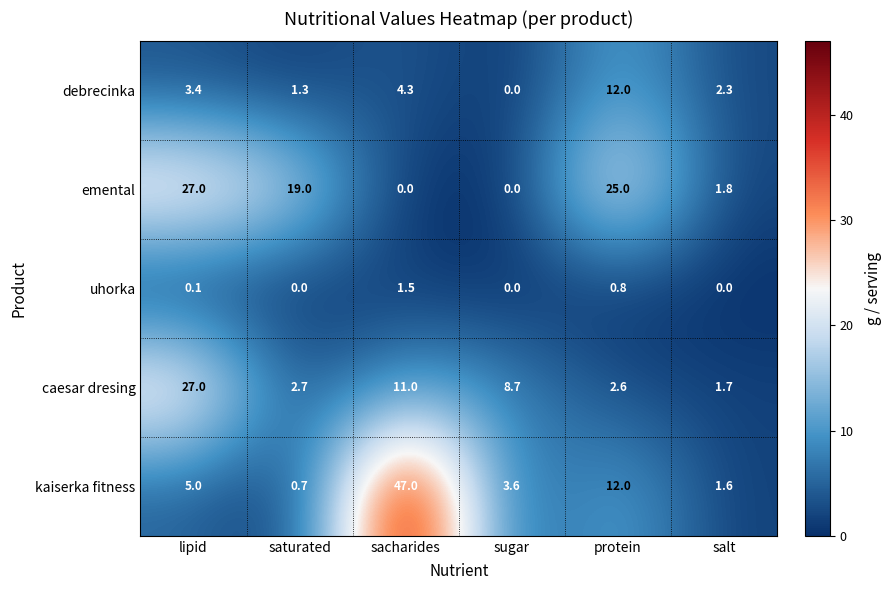

How many positive values does the uhorka series have?

3